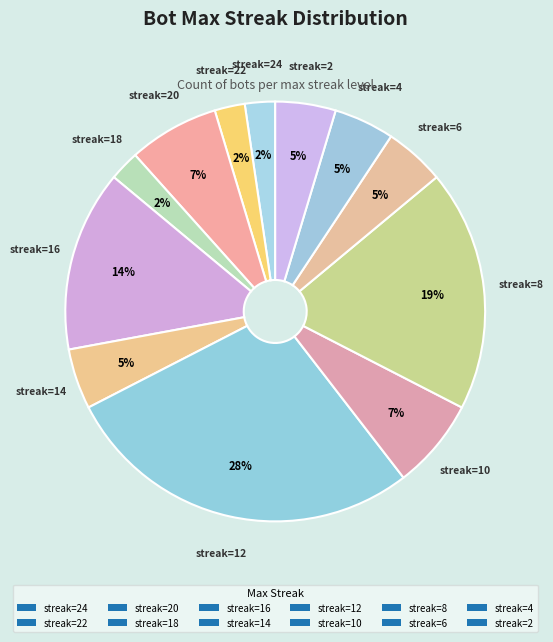

How many slices are in this pie chart?

12